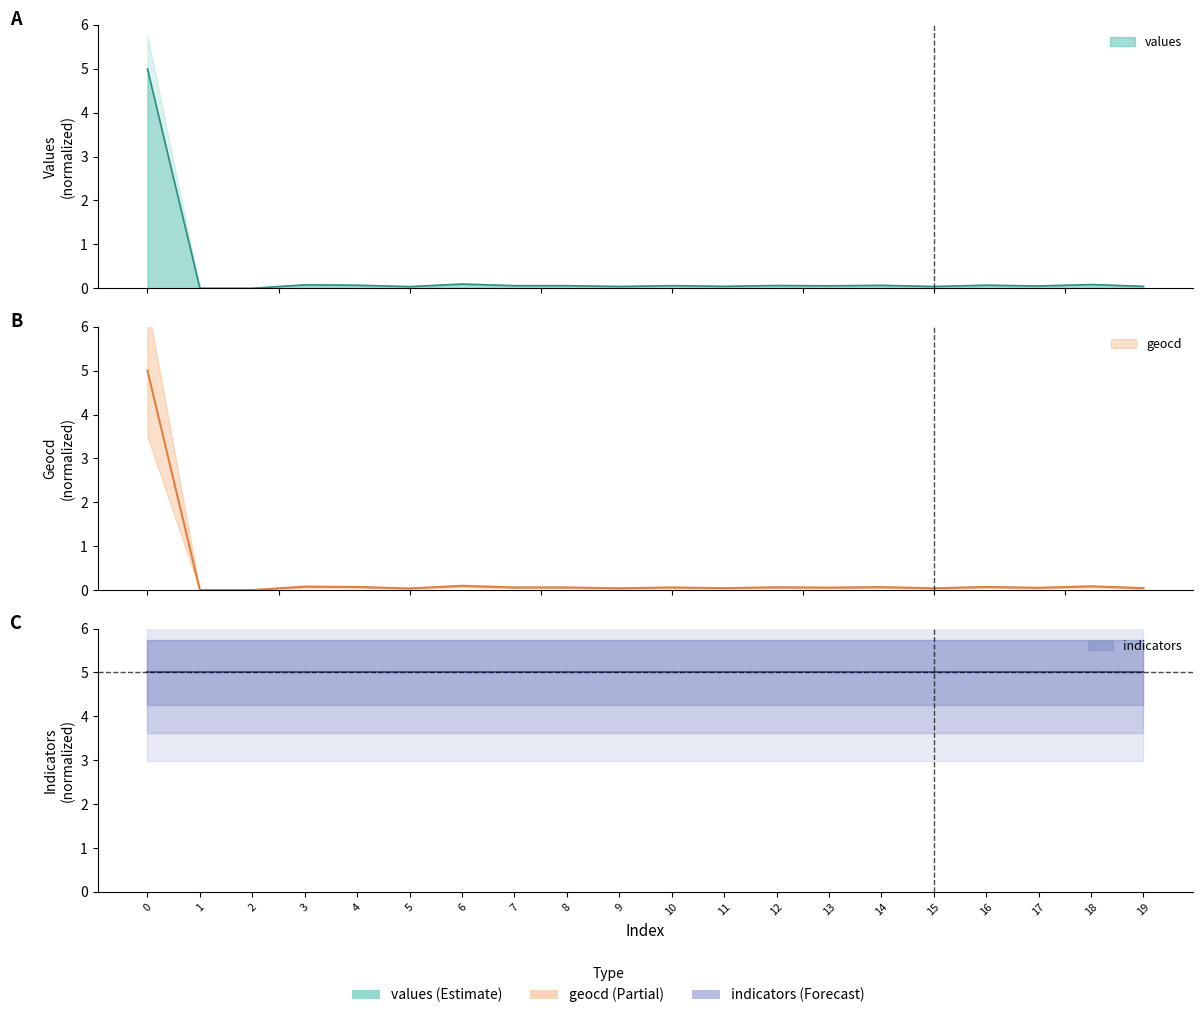

Does the chart display data point markers on the line(s)?

No